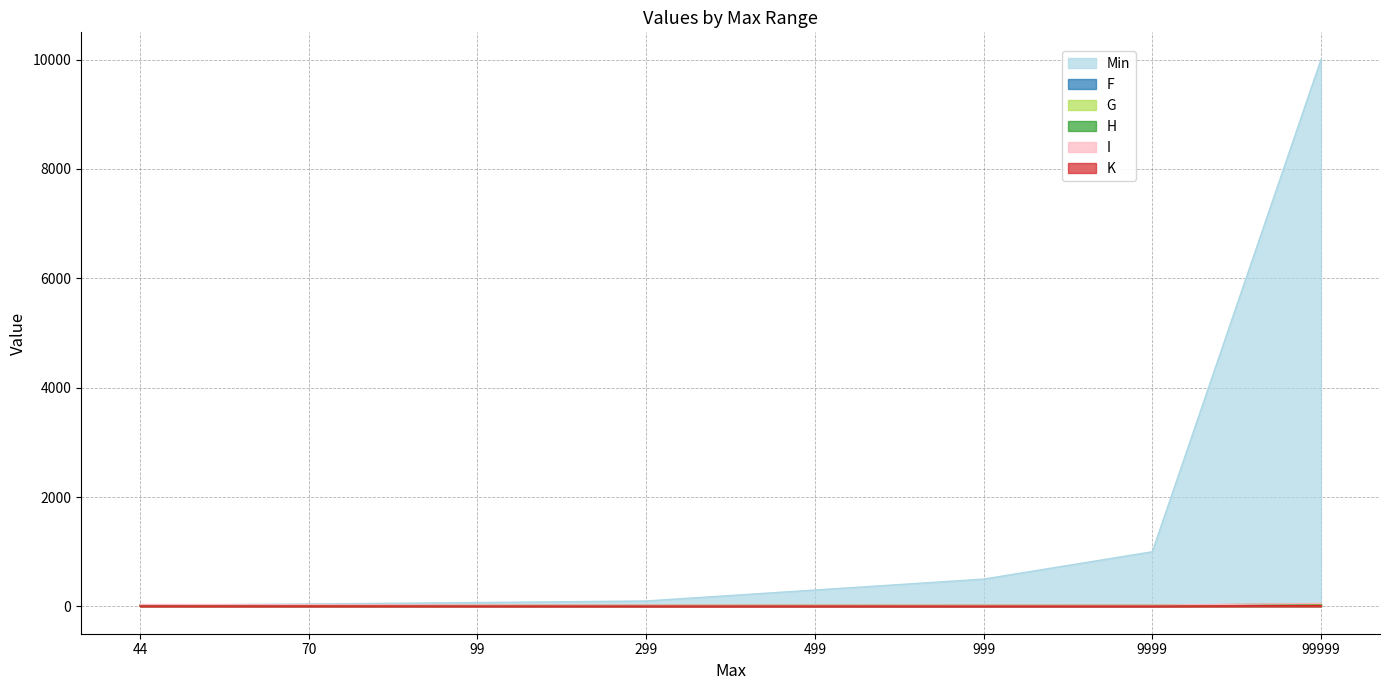

True or false: H and K cross at least once.

False